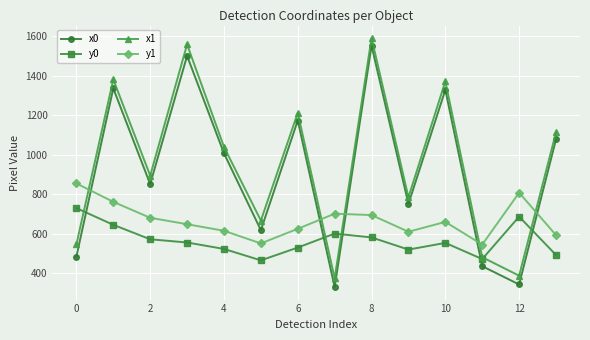

At how many categories does at least one series exceed 916?

7